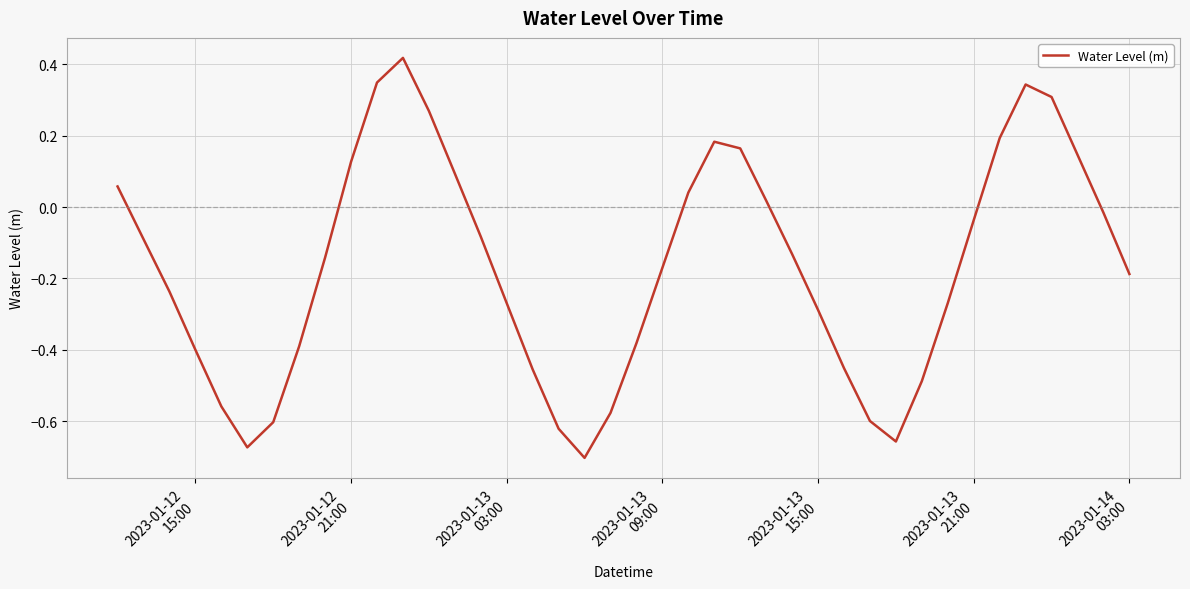

What is the difference between the maximum and minimum values?

1.1